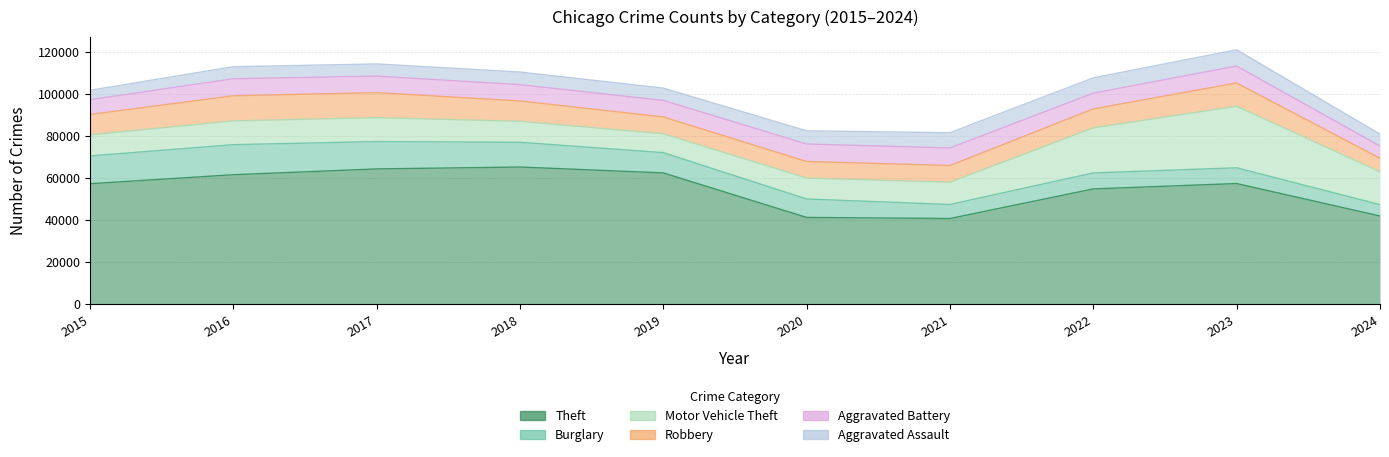

Is it true that Theft equals 93245 at 2015?

False